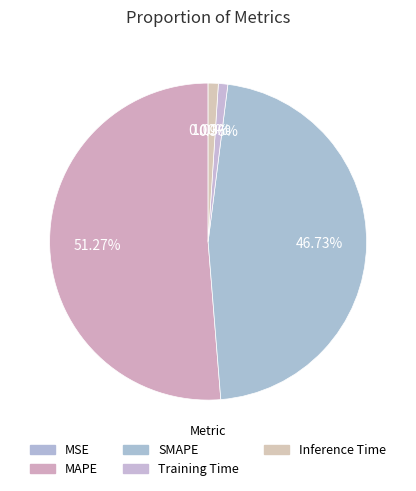

Which category accounts for the majority?

MAPE